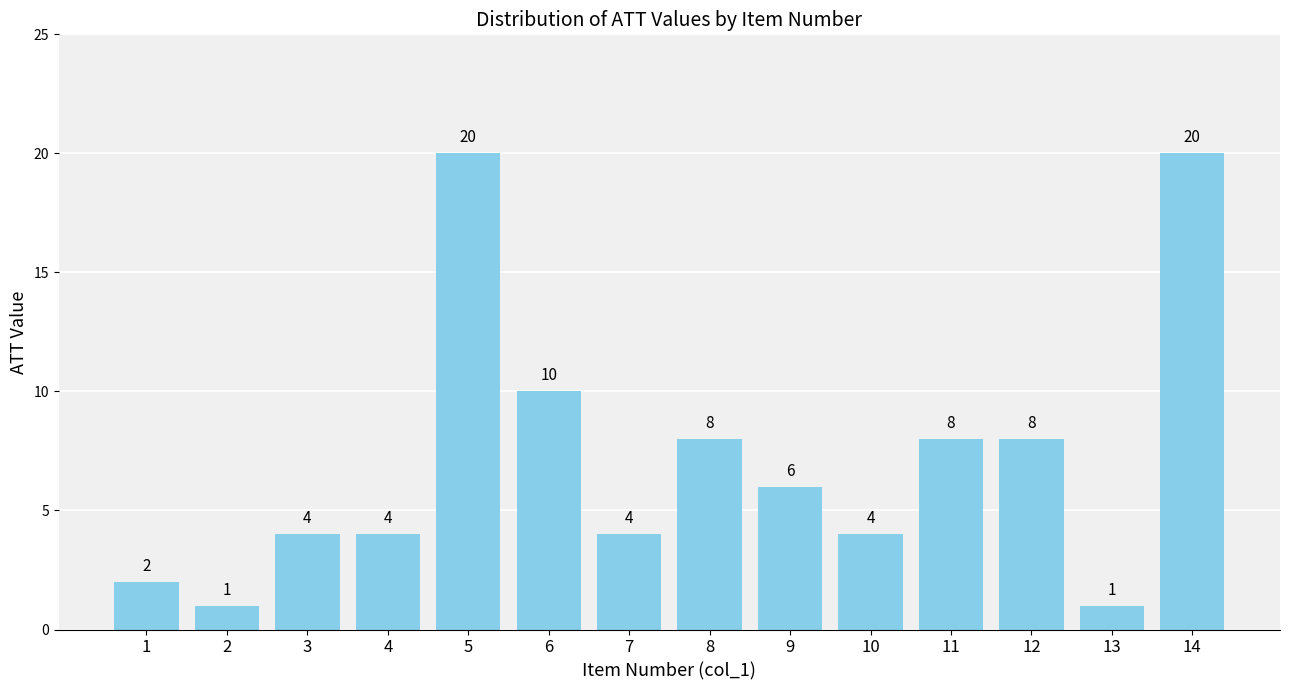

Reading left to right, extract all data points from this chart.

1=2	2=1	3=4	4=4	5=20	6=10	7=4	8=8	9=6	10=4	11=8	12=8	13=1	14=20